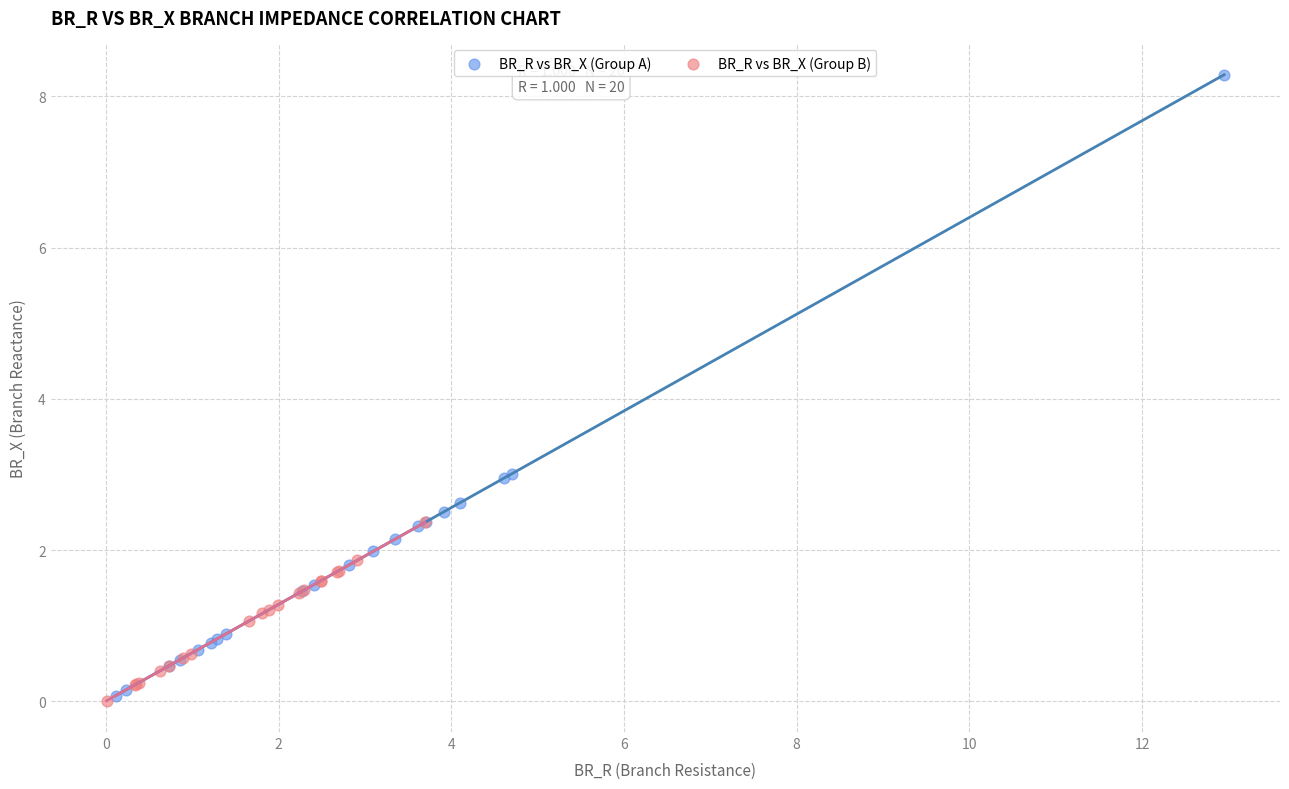

Which series reaches the maximum Y coordinate?

BR_R vs BR_X (Group A)